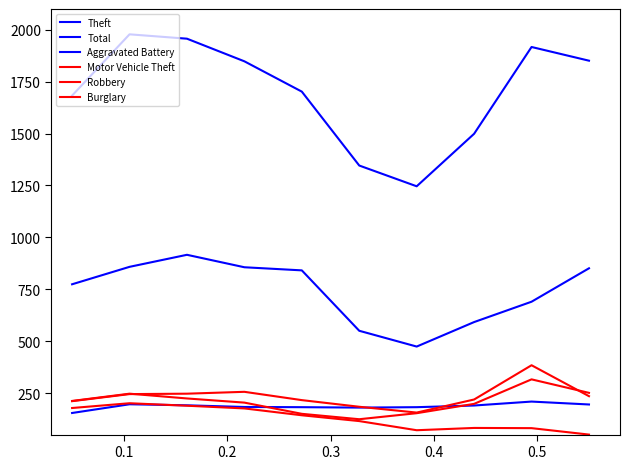

Does the chart have visible grid lines?

No